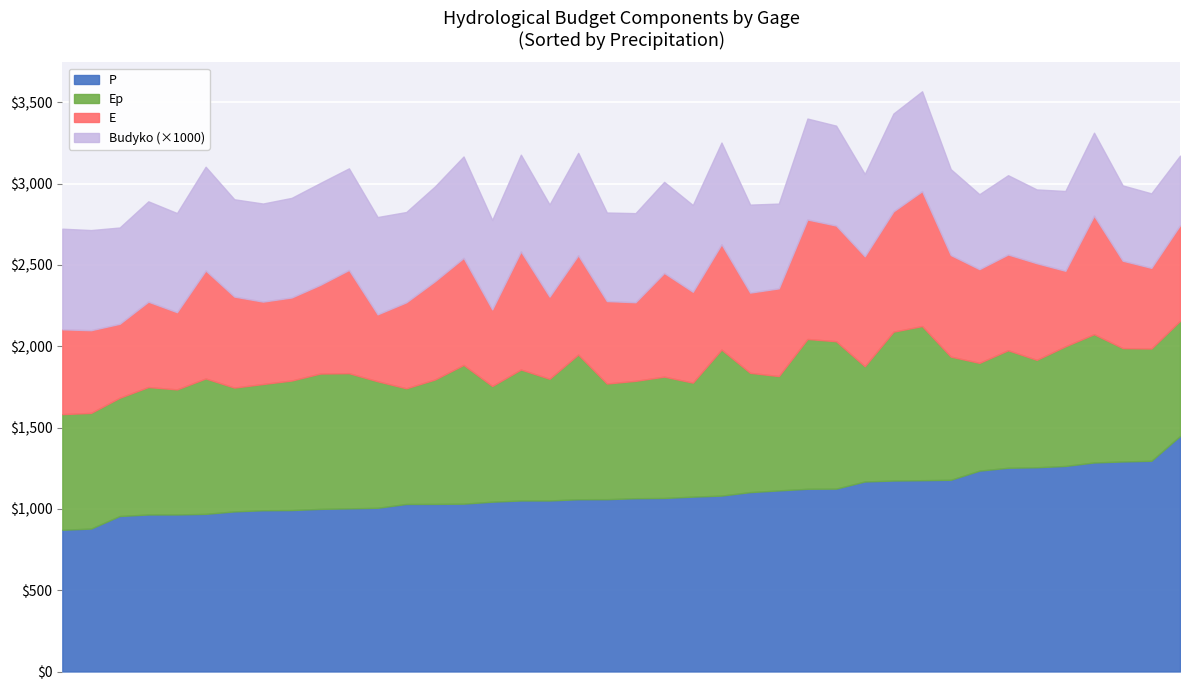

At which category does E reach its first local peak?

1197500